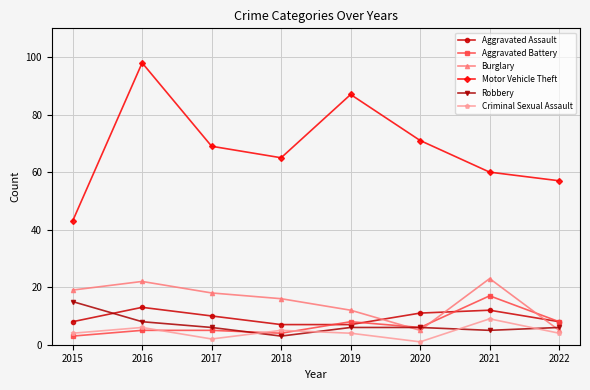

Where is the first local minimum for Burglary?

2020